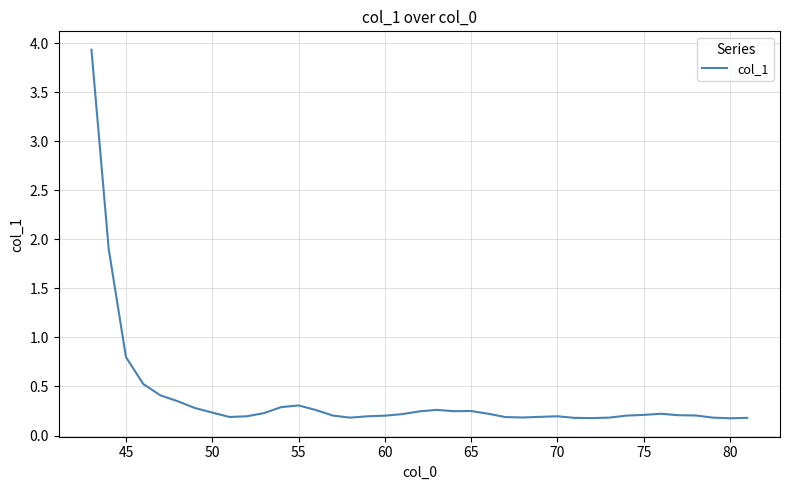

What is the greatest value displayed?

3.9